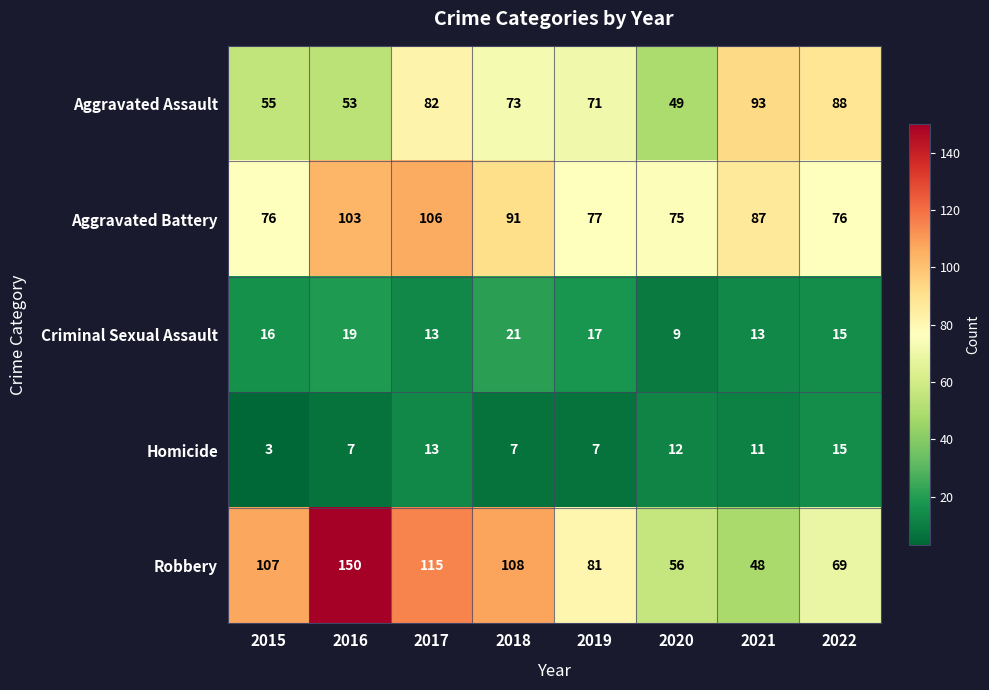

What is the difference between the Aggravated Assault values at 2019 and 2022?

17